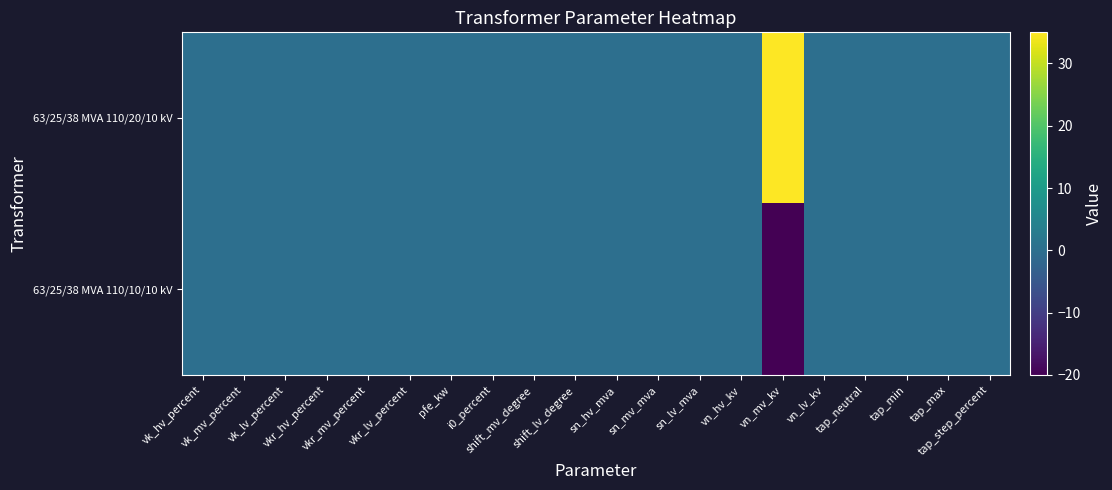

At how many categories does at least one series exceed 22?

1